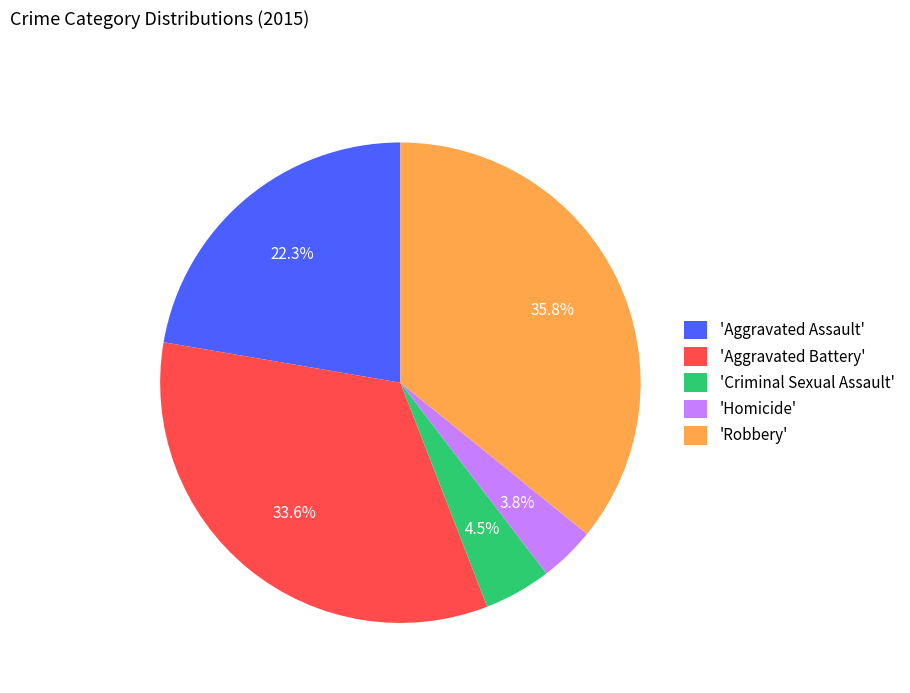

How many slices are in this pie chart?

5